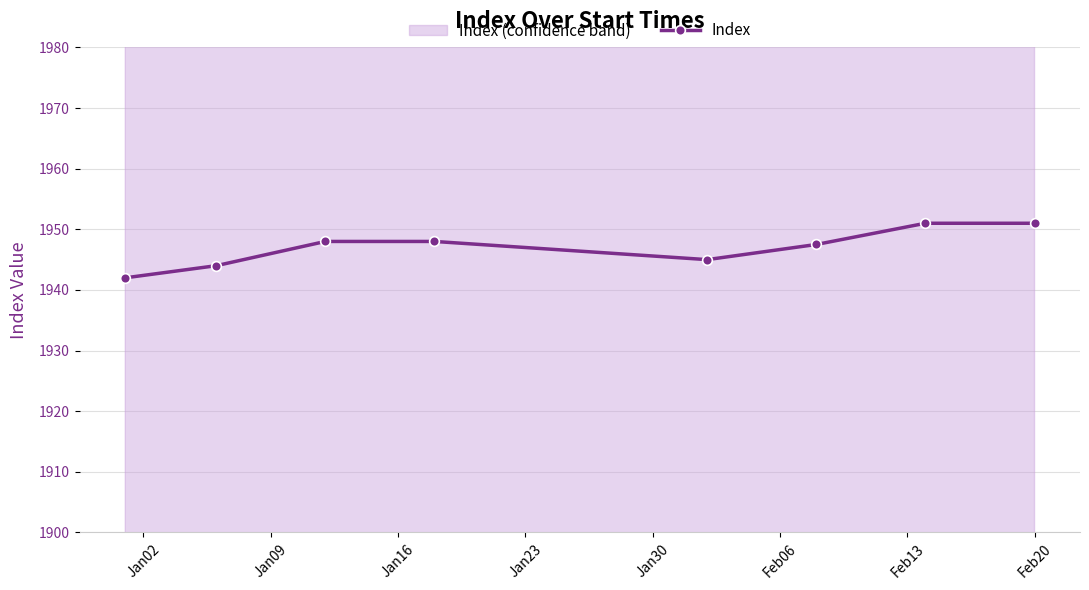

Where is the data nearest to the value 1946?

Jan30